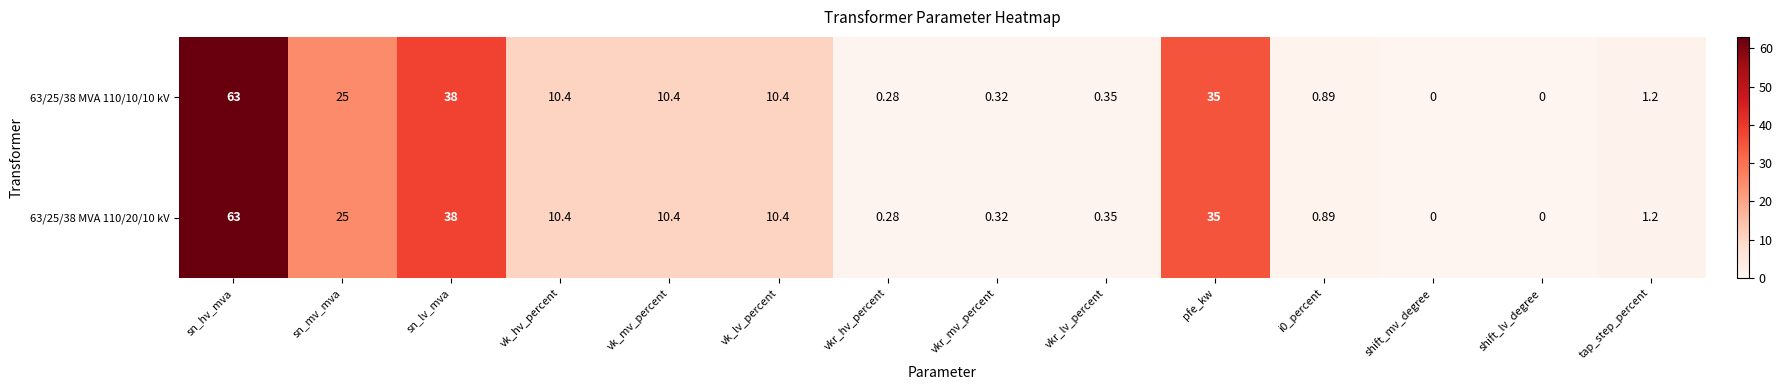

How many data points in 63/25/38 MVA 110/20/10 kV are less than 10?

7